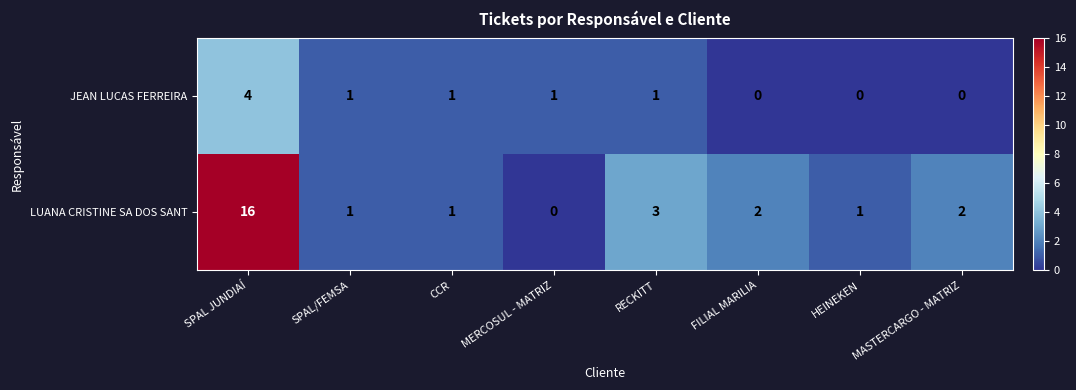

Which series has the largest range (max minus min)?

LUANA CRISTINE SA DOS SANT